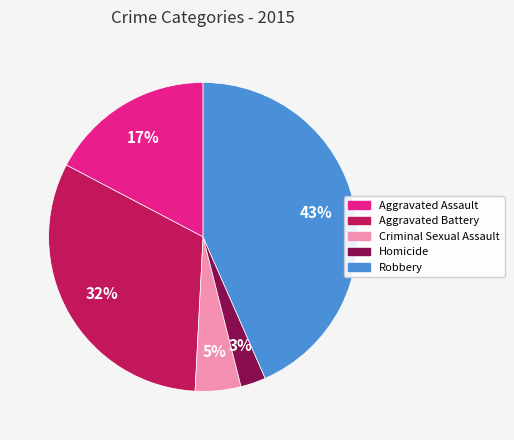

Is it true that Homicide is 3% of the pie?

True